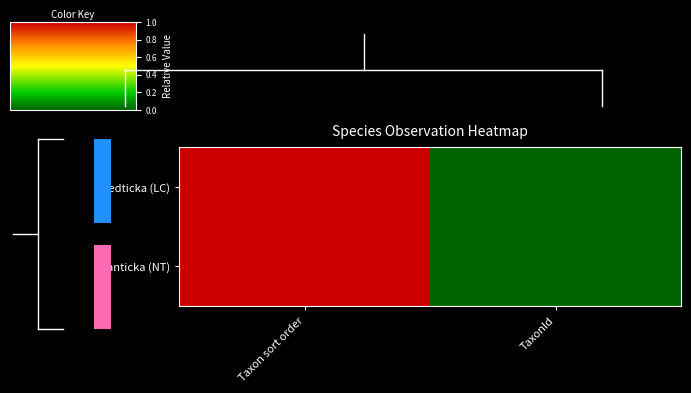

Which series has the largest total across all categories?

Granticka (NT)